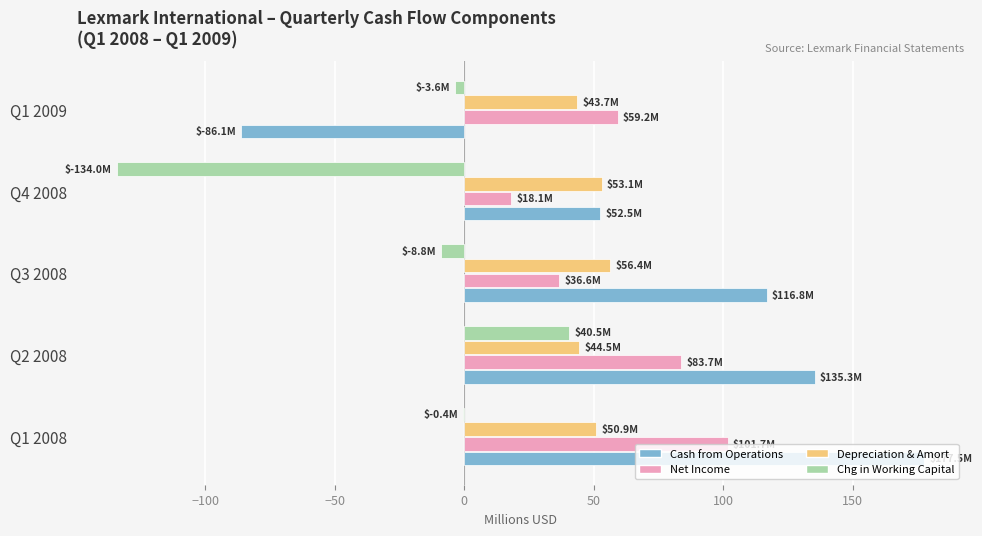

What is the sum of all Depreciation & Amort values?

248.6